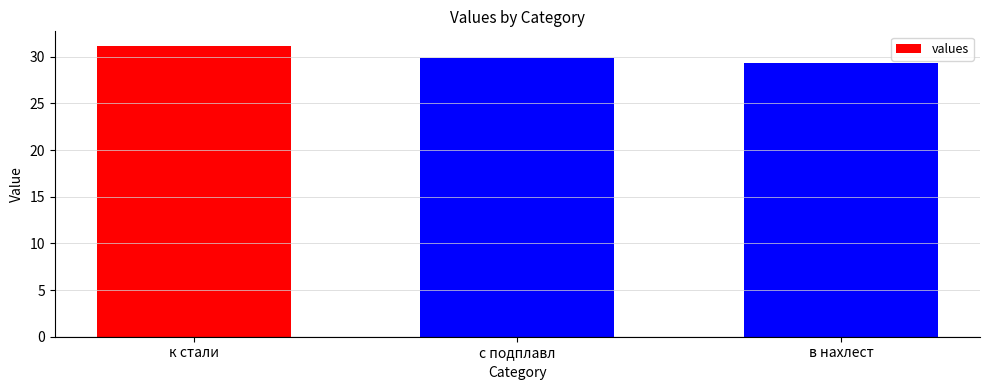

Rank the categories by value from highest to lowest.

к стали, с подплавл, в нахлест